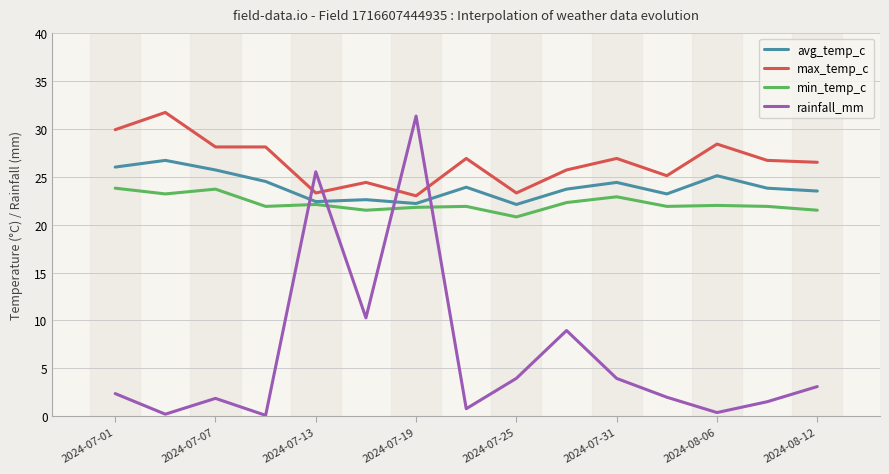

Which series has the widest spread of values?

rainfall_mm